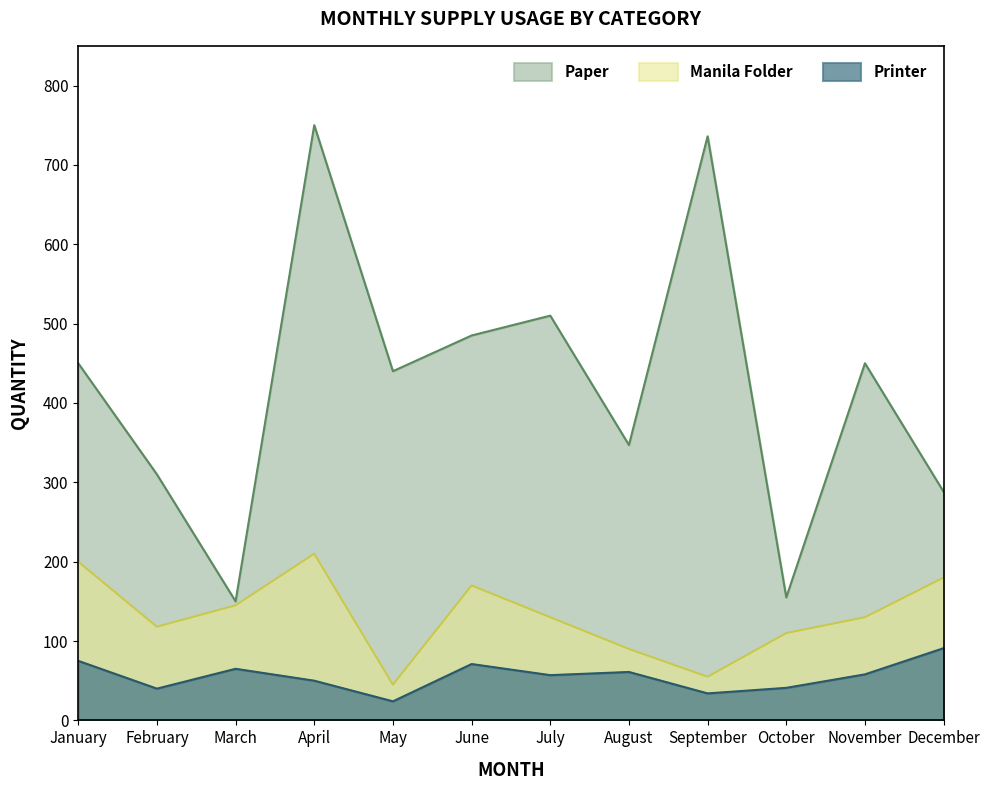

What is the maximum value shown in the chart?

750